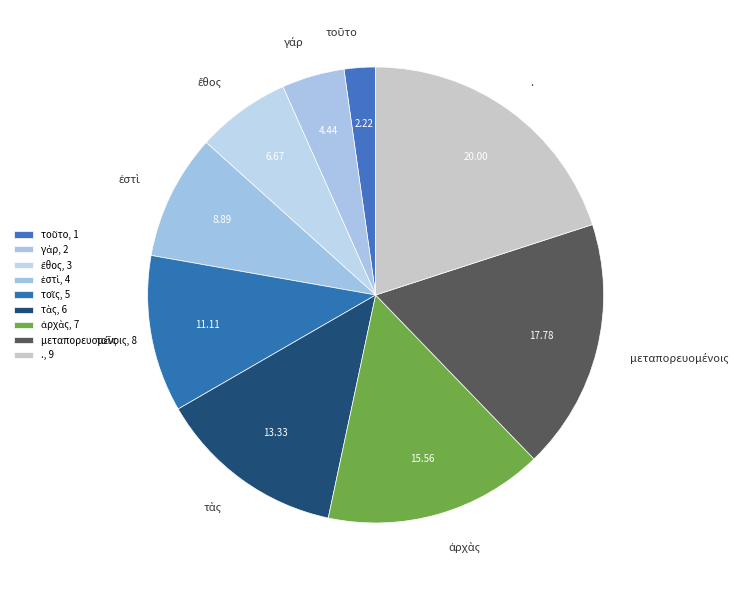

Does any single category account for the majority?

No